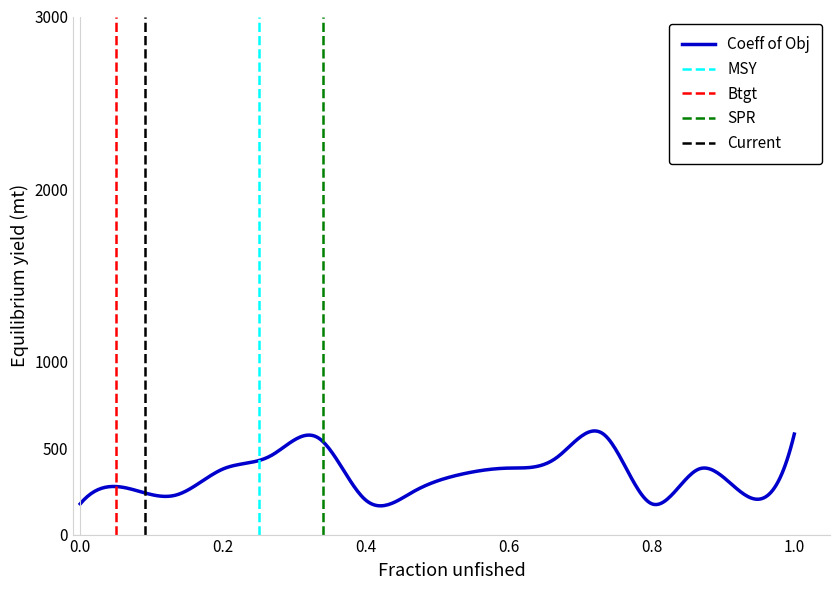

True or false: the data shows 90 at COQ.

False